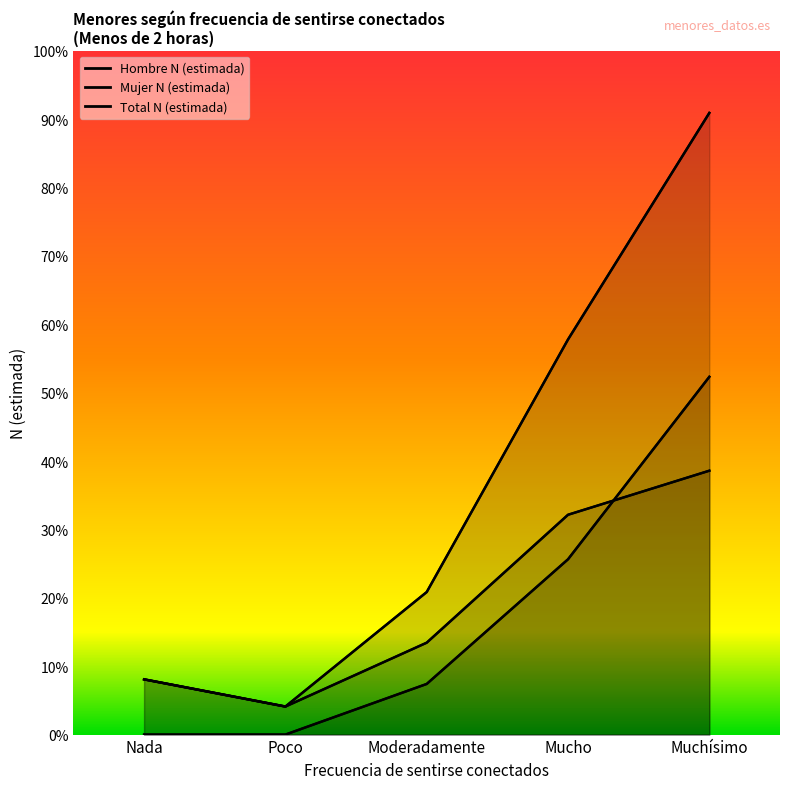

What are all the series names shown in the legend?

Hombre N (estimada), Mujer N (estimada), Total N (estimada)